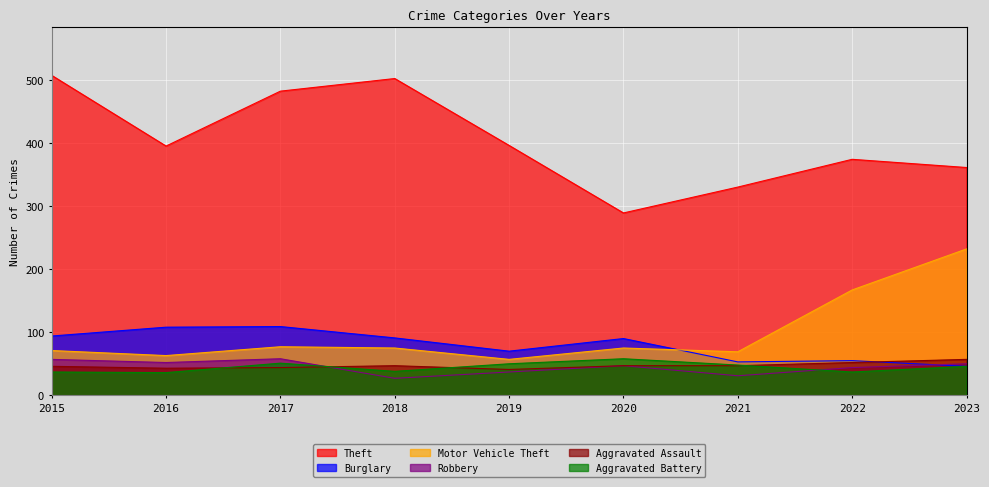

How many lines are shown in the chart?

6